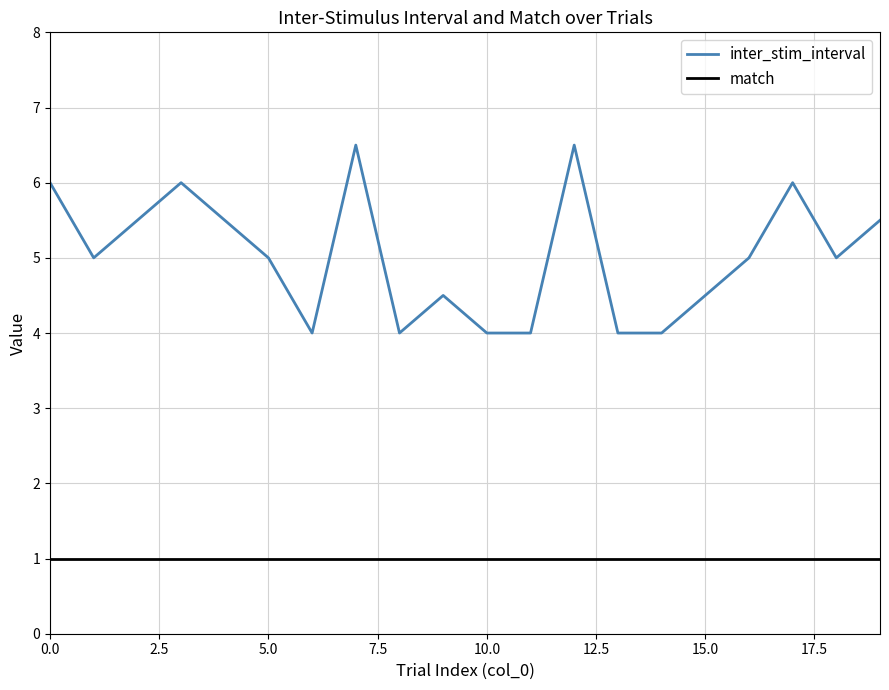

What is the lowest value of the inter_stim_interval series?

4.0